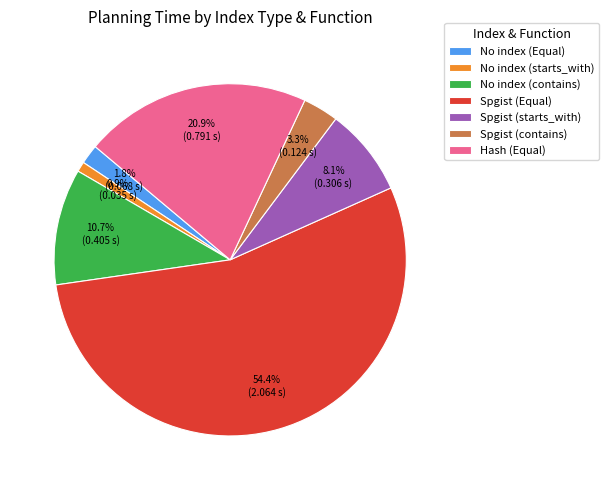

Which has a higher value, Spgist (starts_with) or Hash (Equal)?

Hash (Equal)